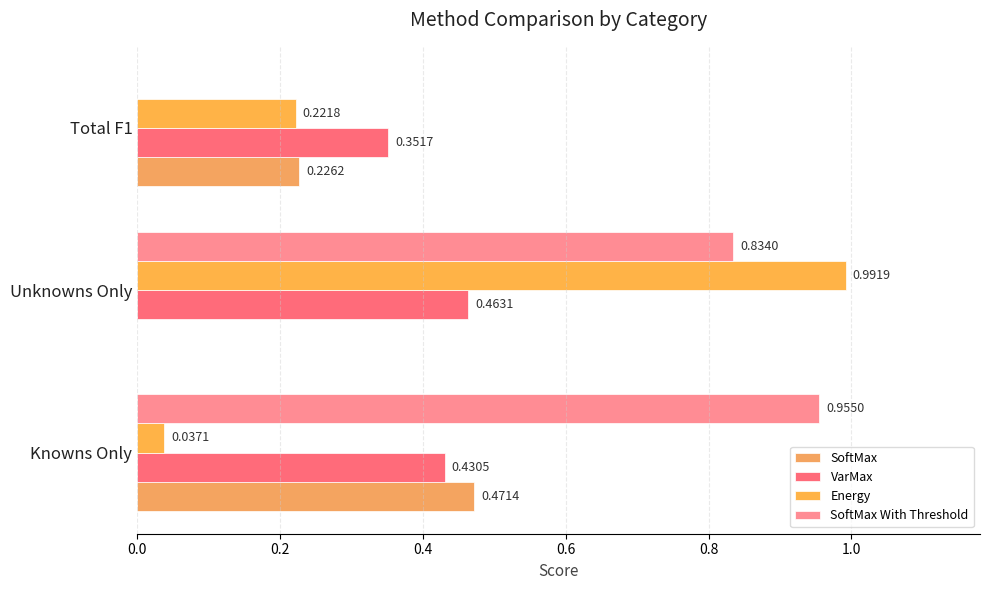

How many categories are shown in the chart?

3